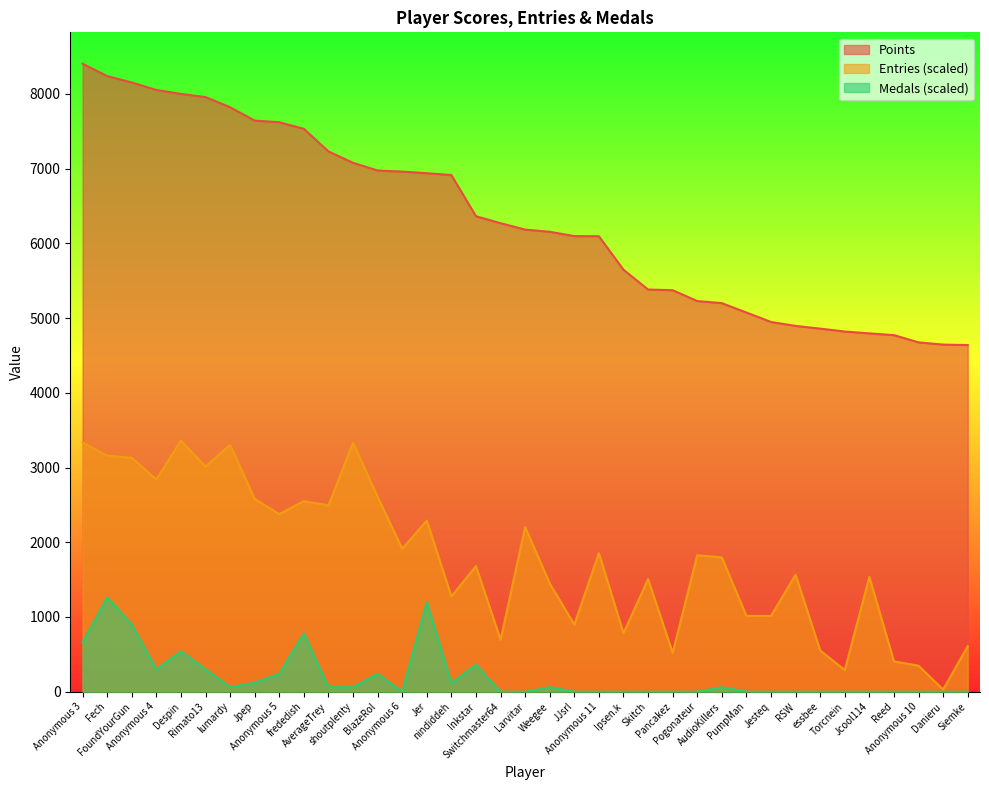

At which category is the sum across all series the highest?

Fech